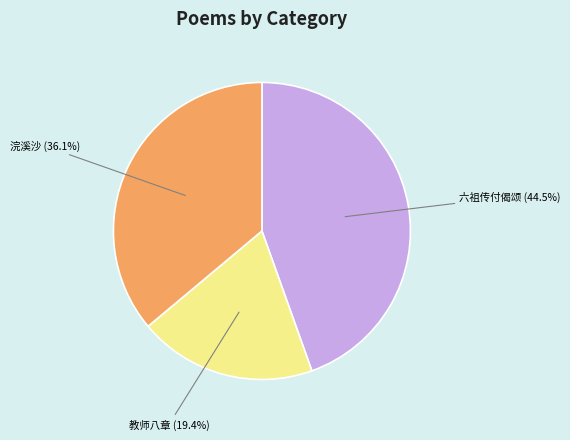

Which category has the smallest portion of the pie?

教师八章 (19.4%)